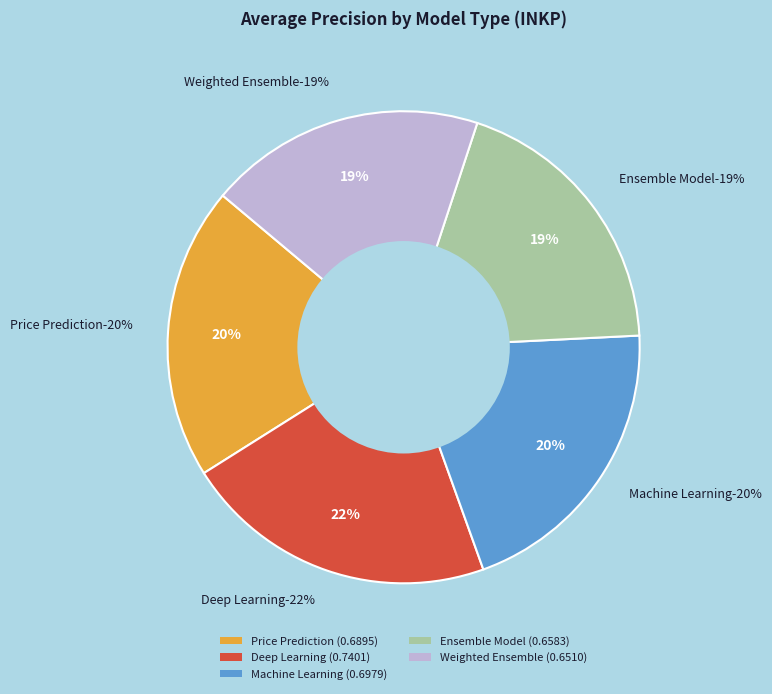

Does Price Prediction represent more than half of the total?

No